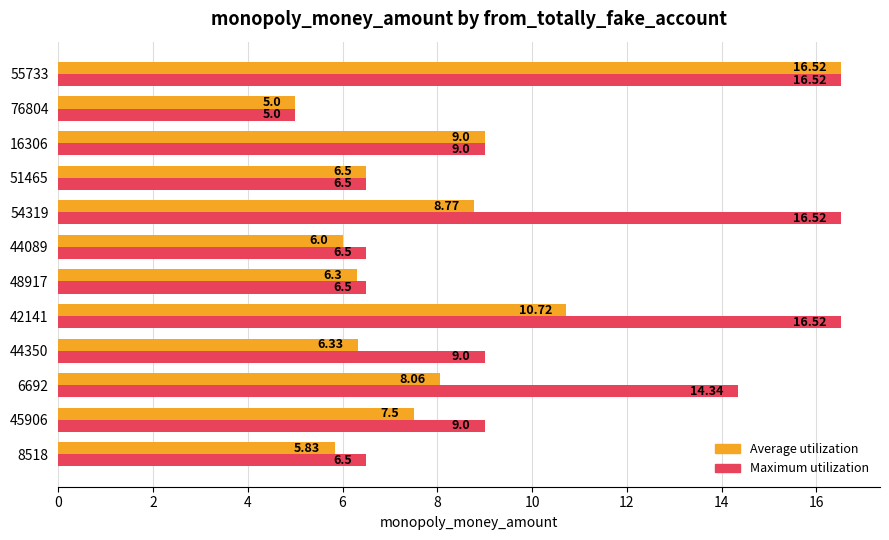

At which category is the sum across all series the highest?

55733